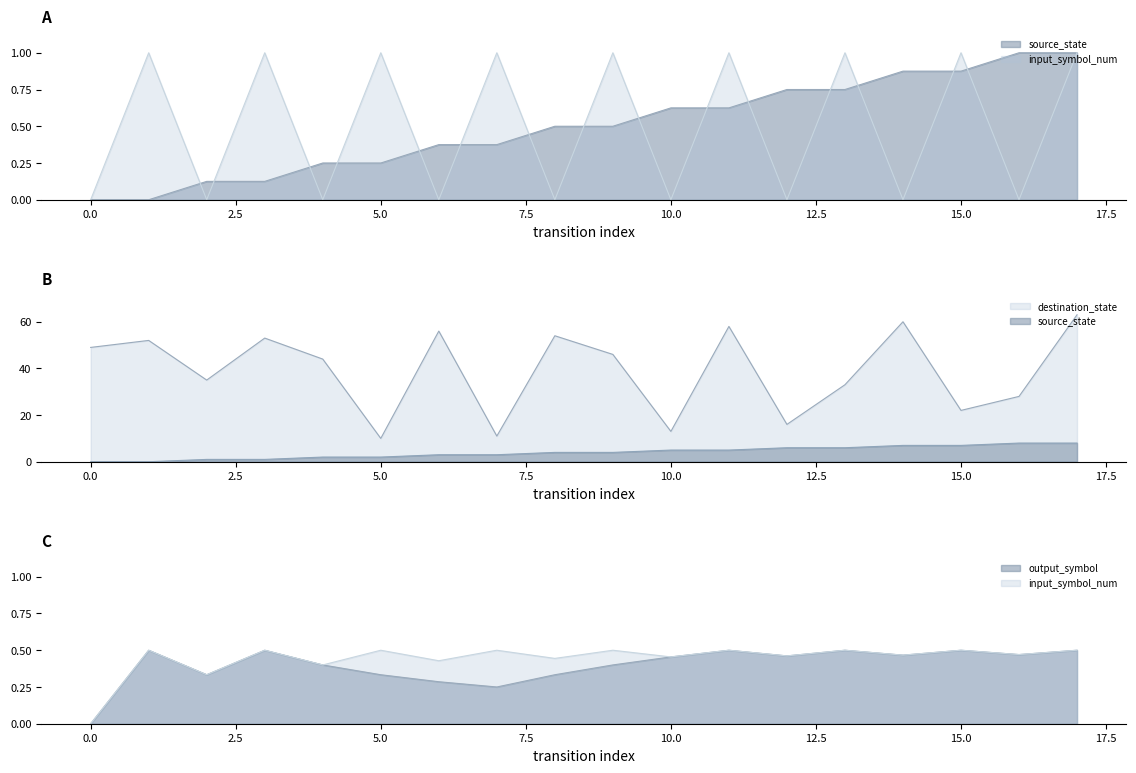

True or false: destination_state has a value of 52.0 at 1.

True